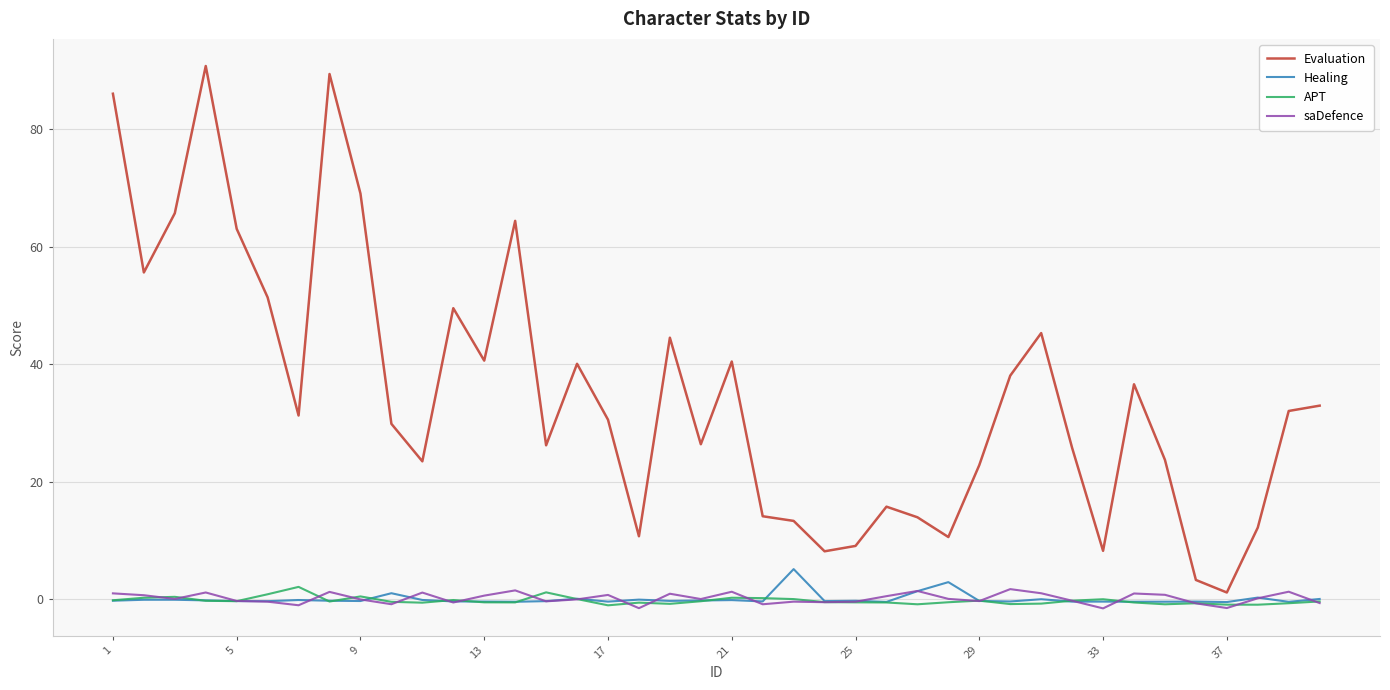

Which series has the largest range (max minus min)?

Evaluation